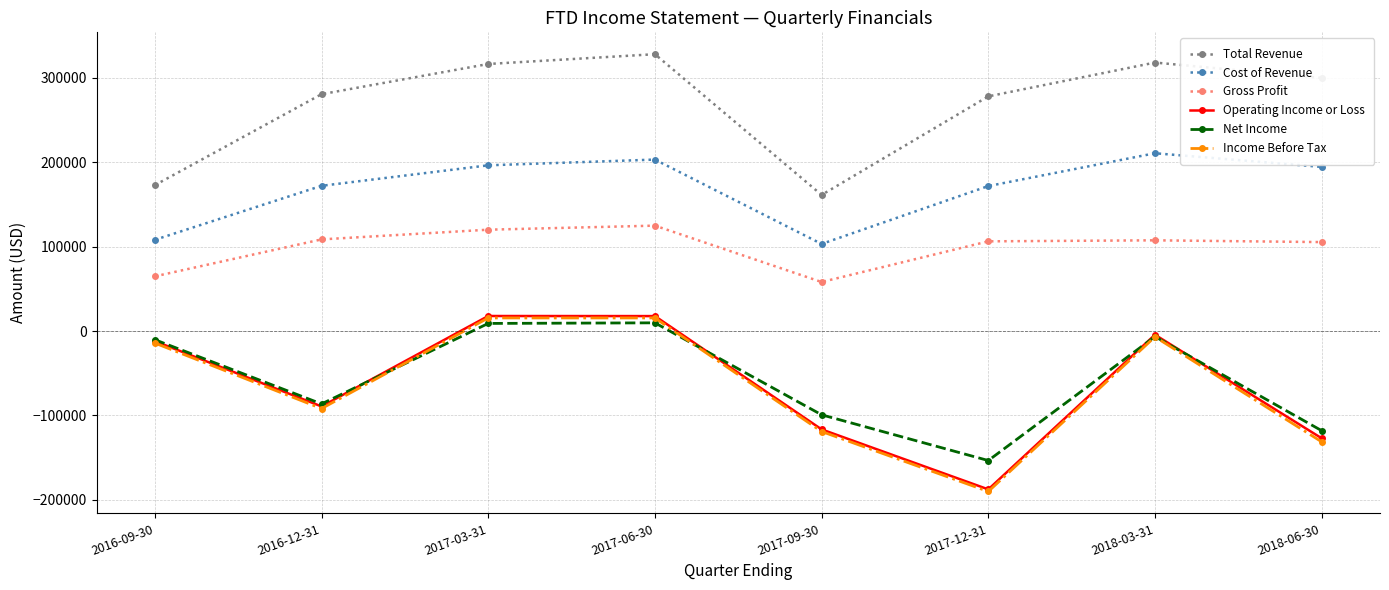

What is the difference between the maximum and second lowest values in the Gross Profit series?

60100